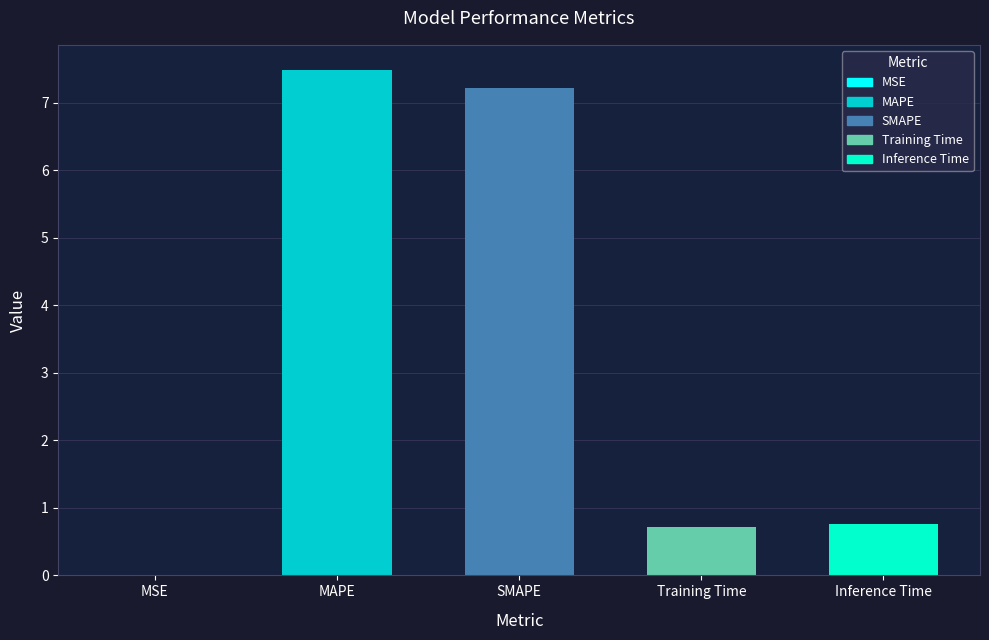

What is the change in value from MSE to Training Time?

+0.7